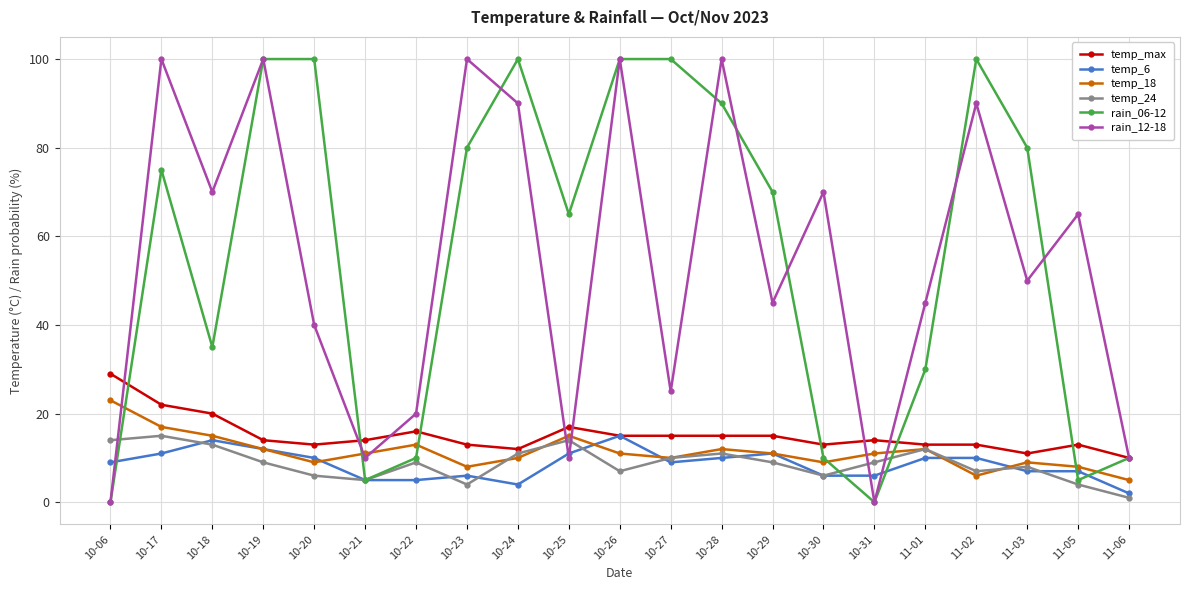

What is the difference between the maximum and minimum values in the rain_12-18 series?

100